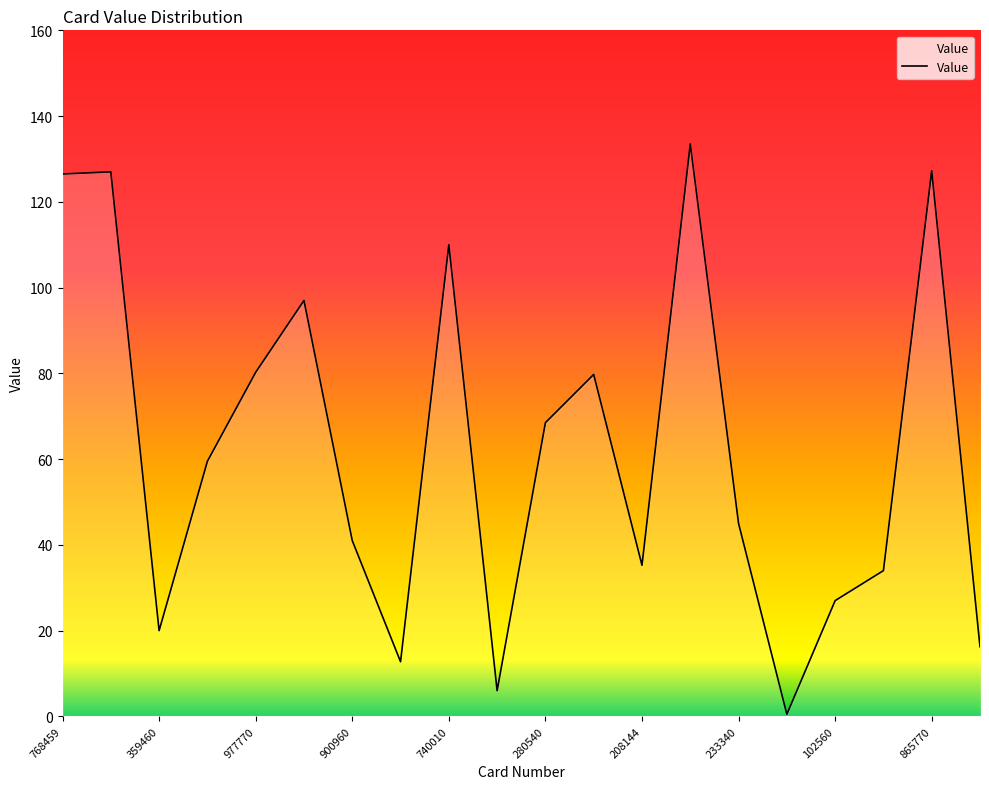

What is the maximum value shown in the chart?

133.5